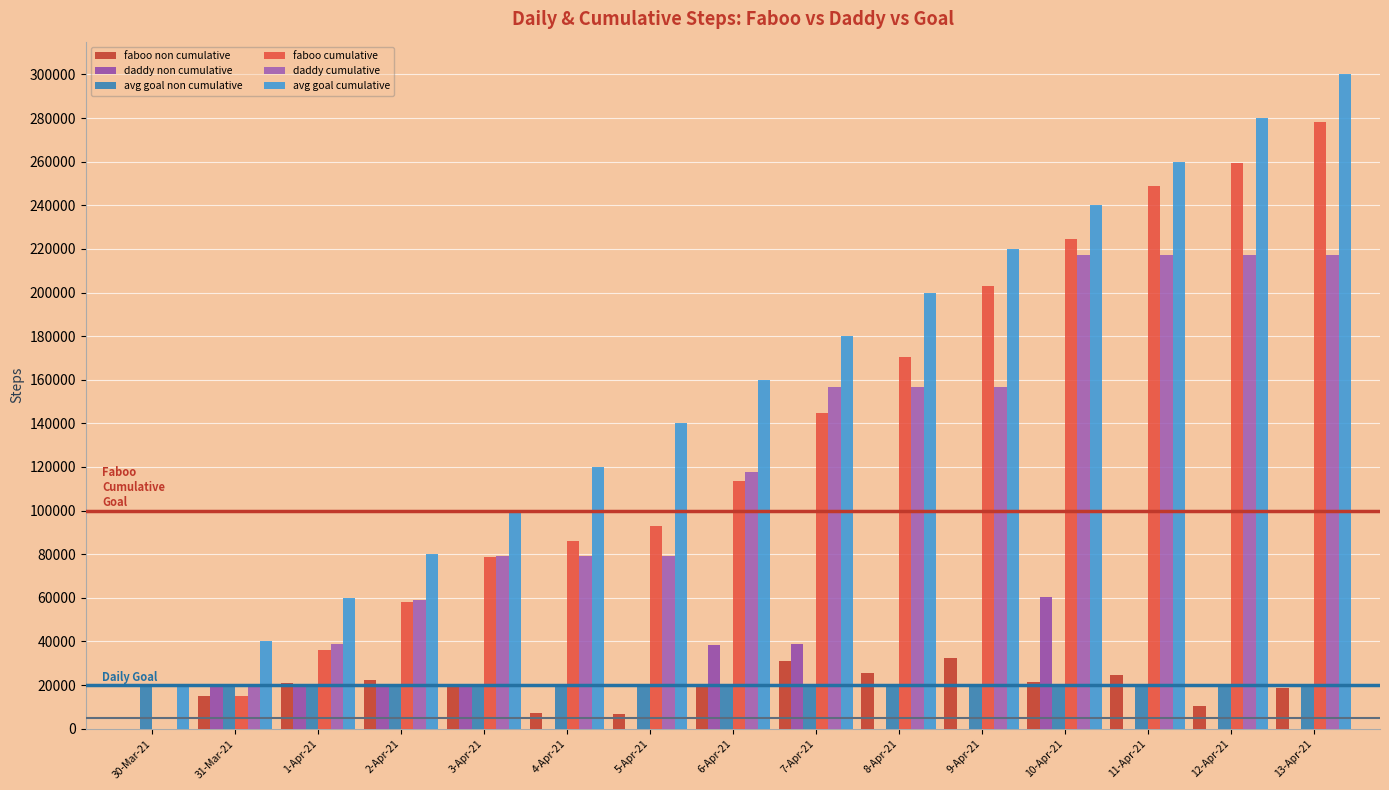

What is the total value across all series at 5-Apr-21?

339090